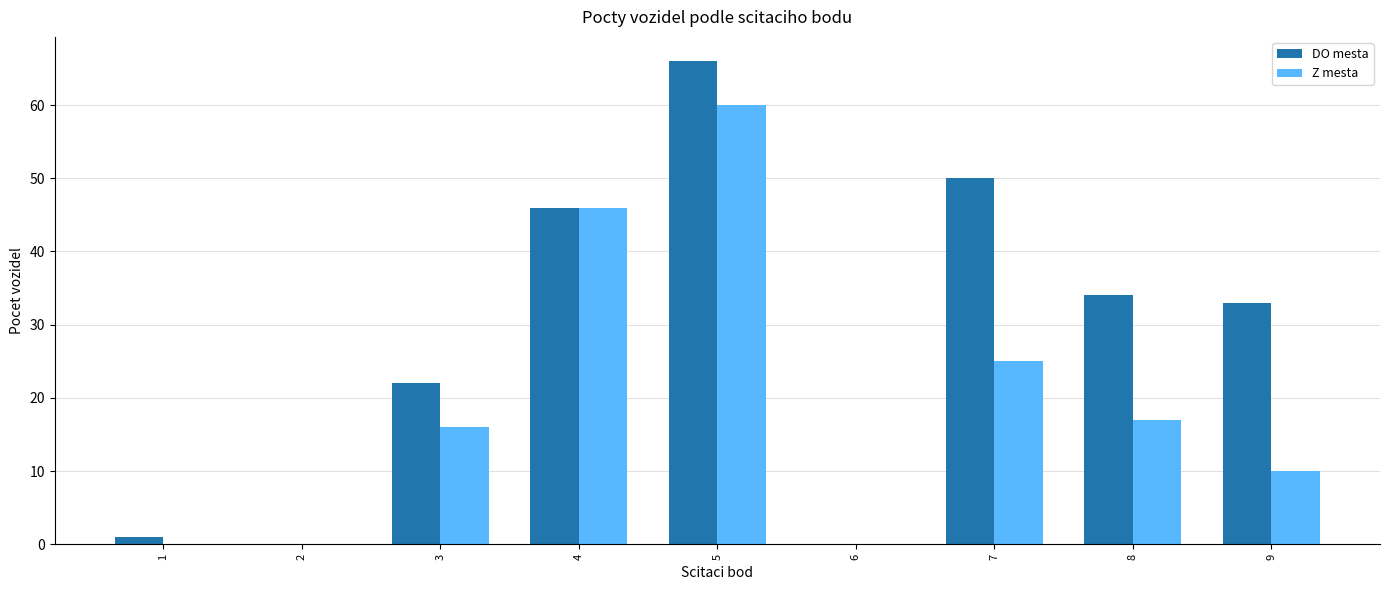

Which series has the largest total across all categories?

DO mesta